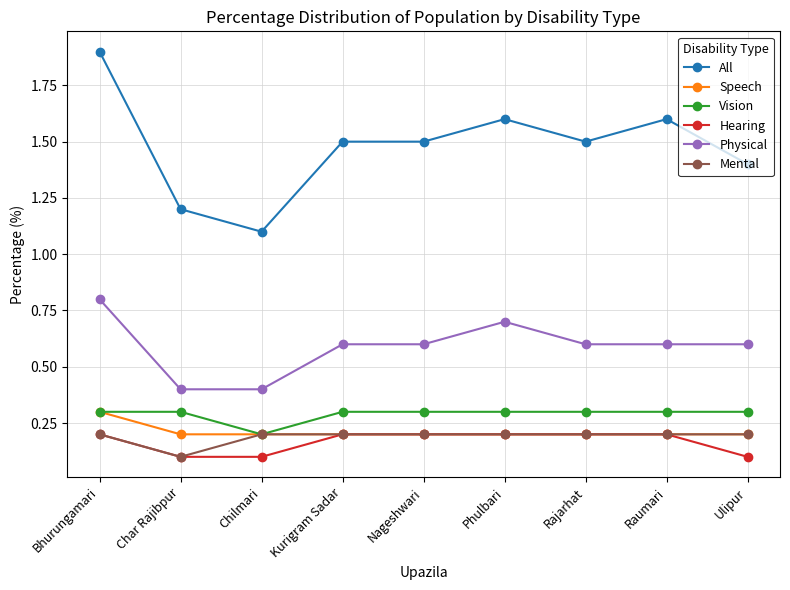

Read the Physical value at Char Rajibpur.

0.4